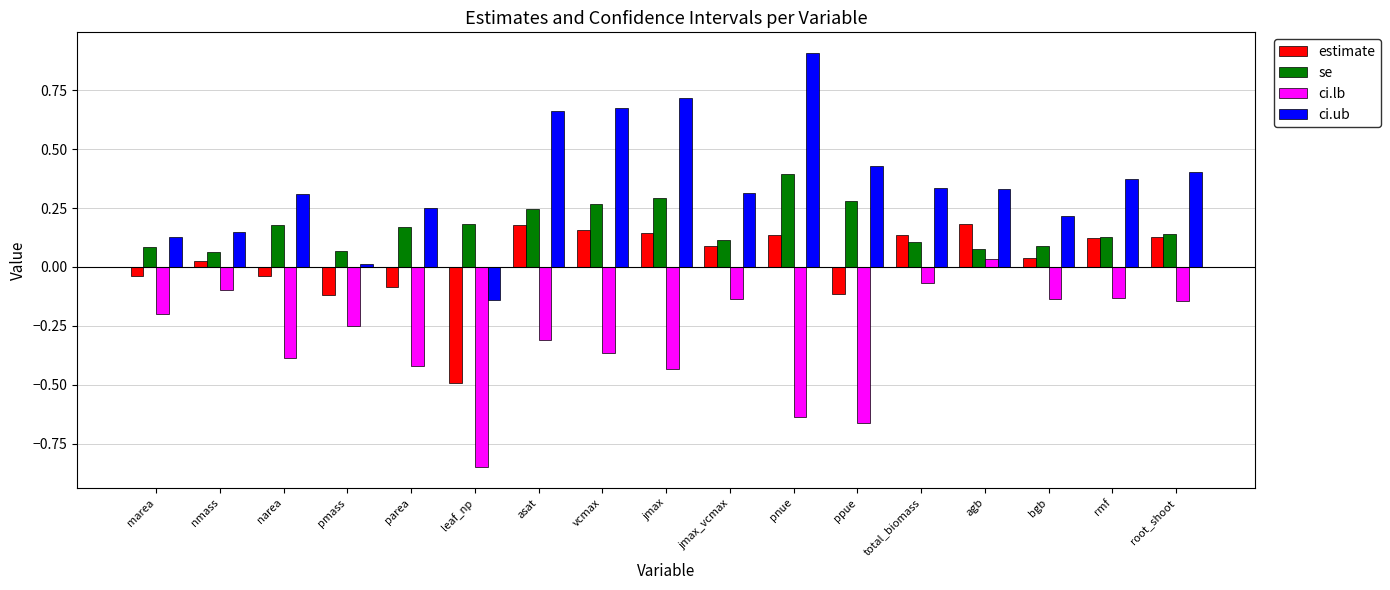

What is the difference between the highest and lowest values at jmax?

1.2